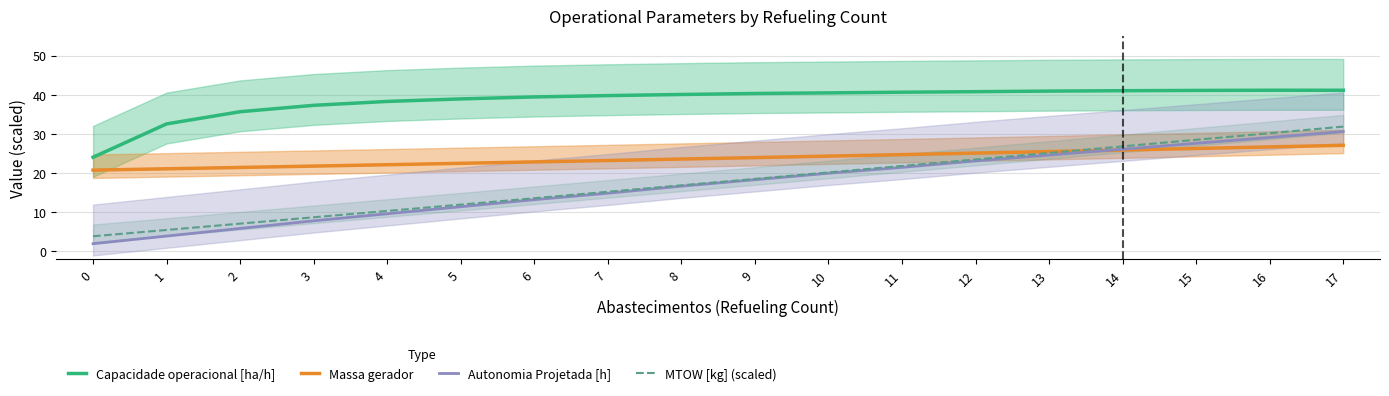

What are all the series names shown in the legend?

Capacidade operacional [ha/h], Massa gerador, Autonomia Projetada [h], MTOW [kg] (scaled)